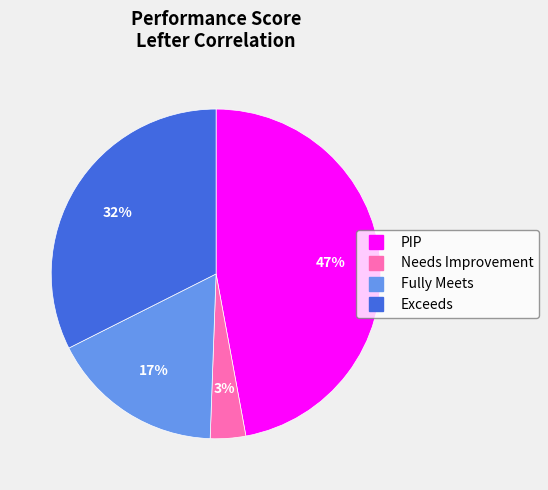

To the nearest percent, what is the average slice percentage?

25%